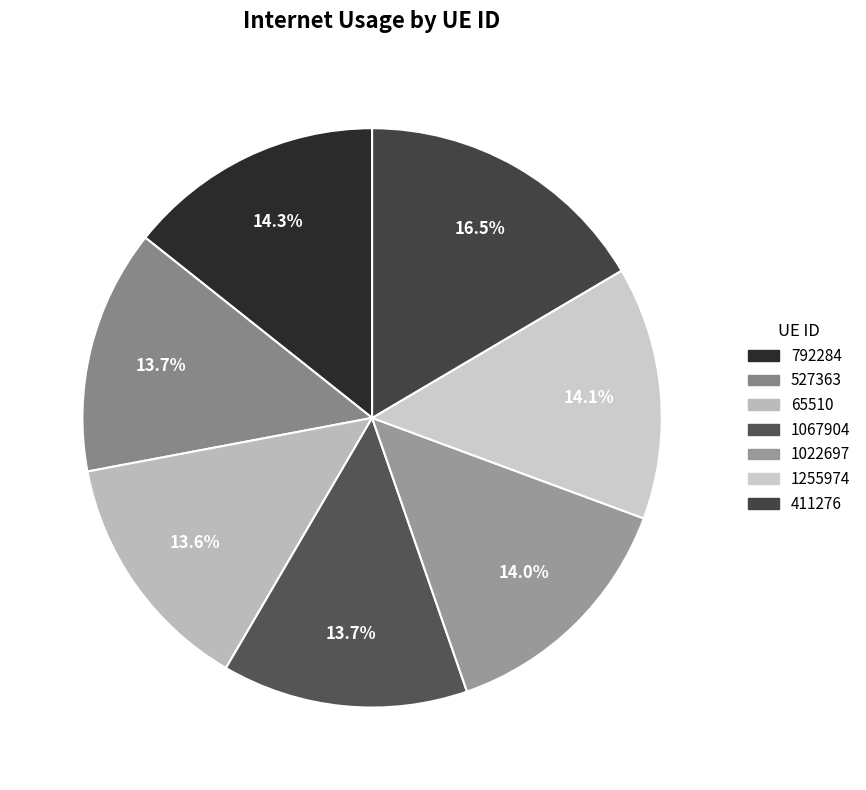

The 1067904 slice represents 14% of the pie. True or false?

True